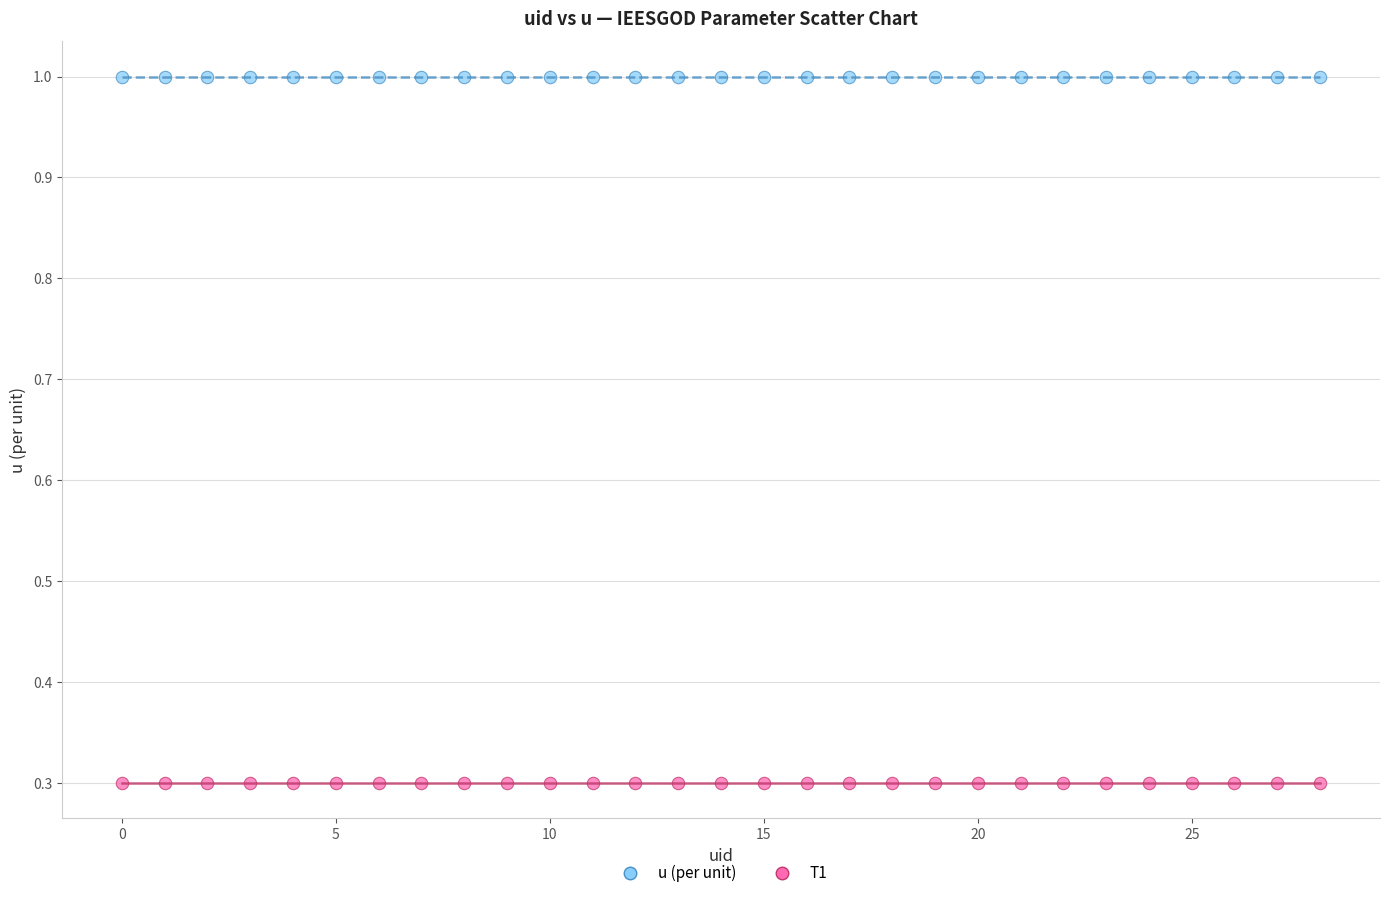

Which series reaches the minimum Y coordinate?

T1